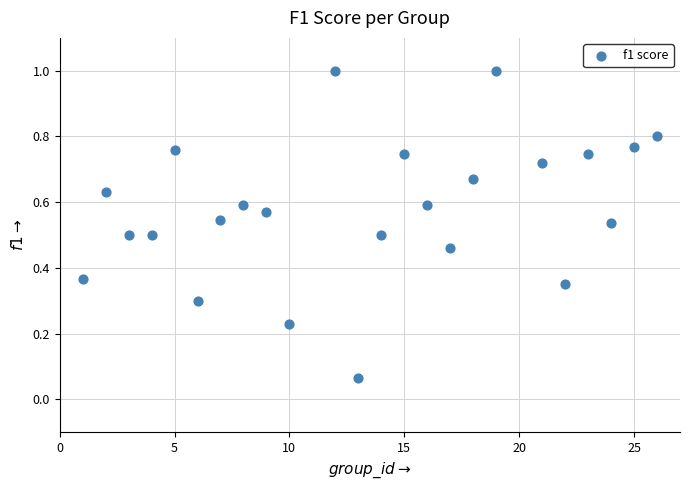

What is the range of Y values (max minus min)?

0.9